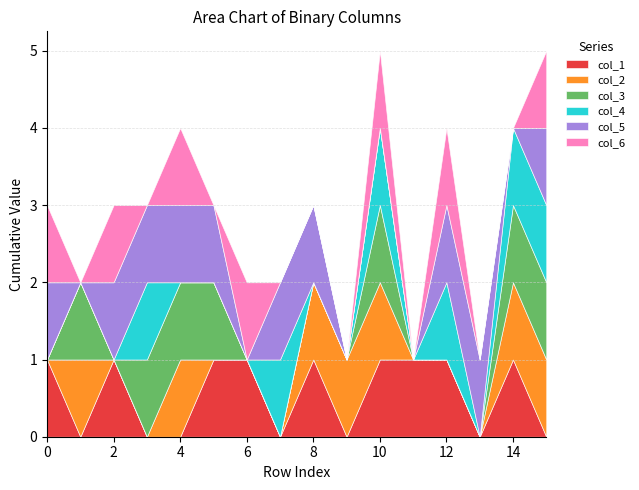

Rank the categories by col_1 value from highest to lowest.

0, 2, 5, 6, 8, 10, 11, 12, 14, 1, 3, 4, 7, 9, 13, 15